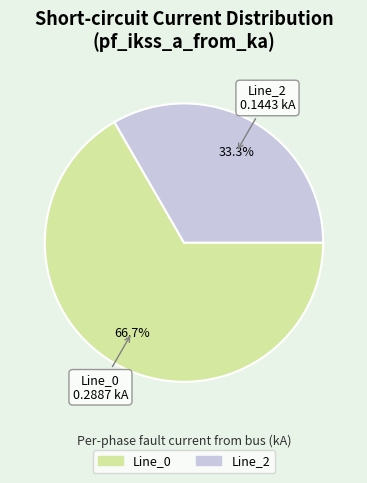

How many slices are in this pie chart?

2